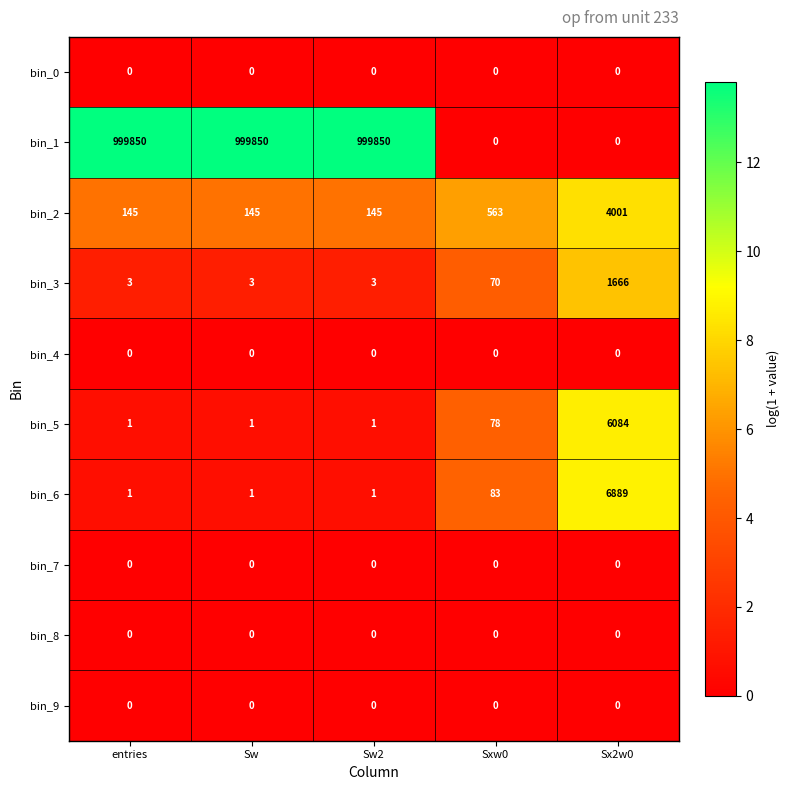

What is the spread (max minus min) of values at Sxw0?

563